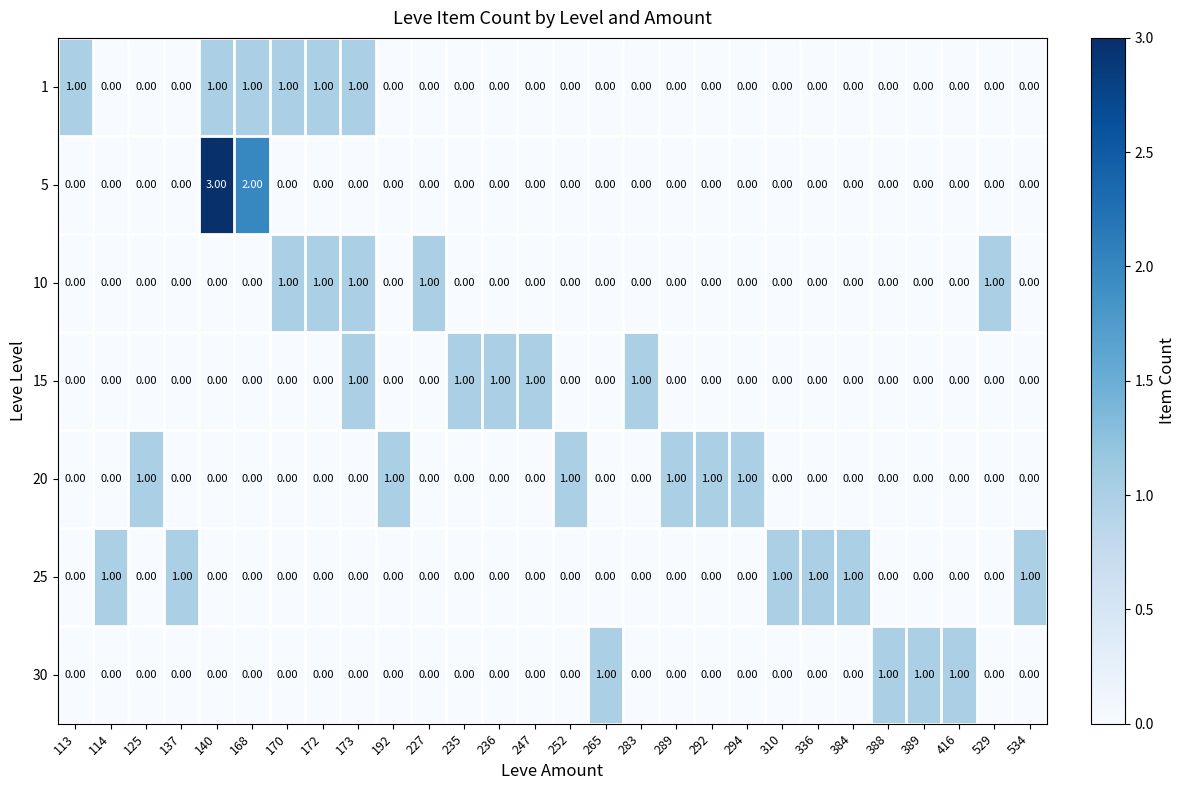

What is the sum of all 5 values?

5